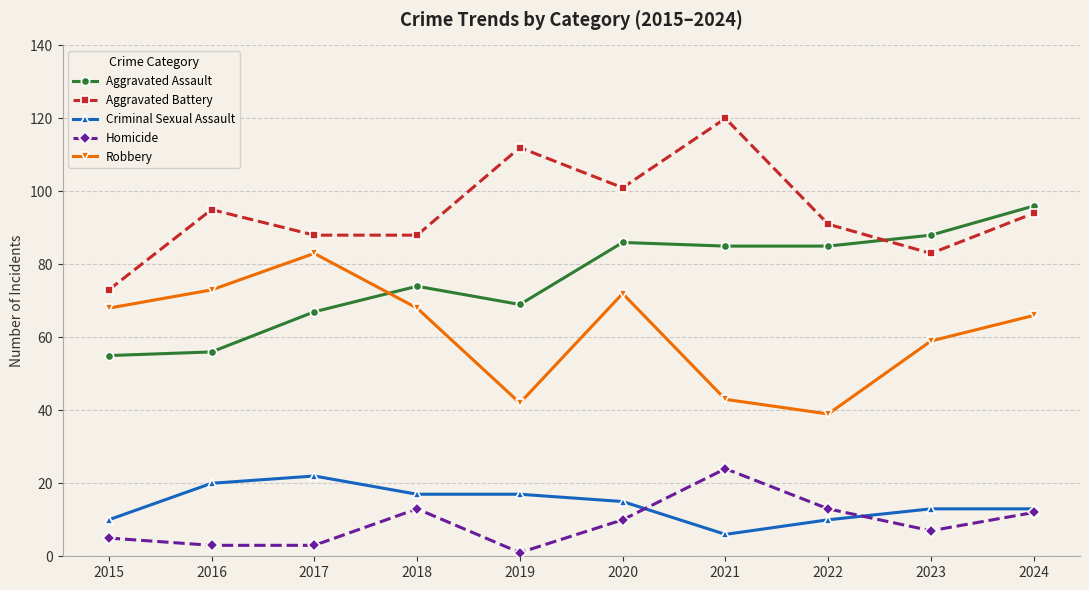

Between 2017 and 2021, which series saw the biggest shift?

Robbery